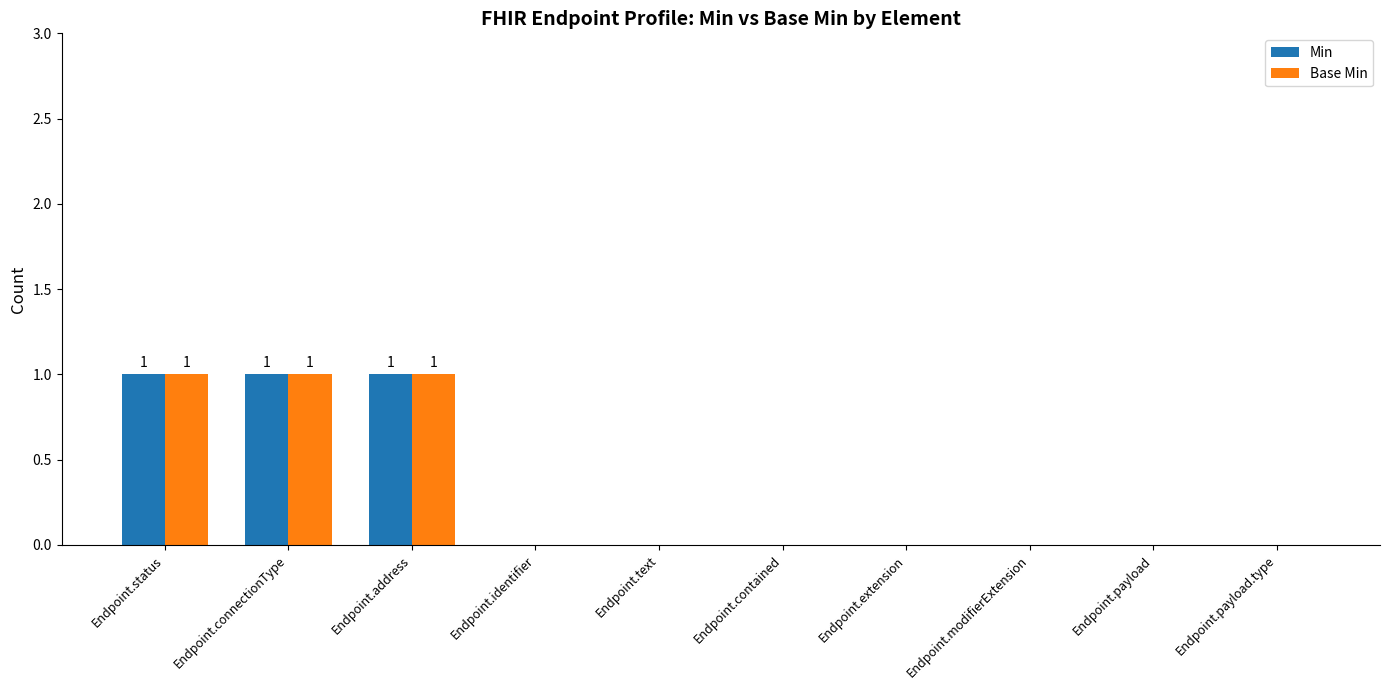

Reading left to right, transcribe all the data shown in this chart.

Min: Endpoint.status=1	Endpoint.connectionType=1	Endpoint.address=1	Endpoint.identifier=0	Endpoint.text=0	Endpoint.contained=0	Endpoint.extension=0	Endpoint.modifierExtension=0	Endpoint.payload=0	Endpoint.payload.type=0
Base Min: Endpoint.status=1	Endpoint.connectionType=1	Endpoint.address=1	Endpoint.identifier=0	Endpoint.text=0	Endpoint.contained=0	Endpoint.extension=0	Endpoint.modifierExtension=0	Endpoint.payload=0	Endpoint.payload.type=0